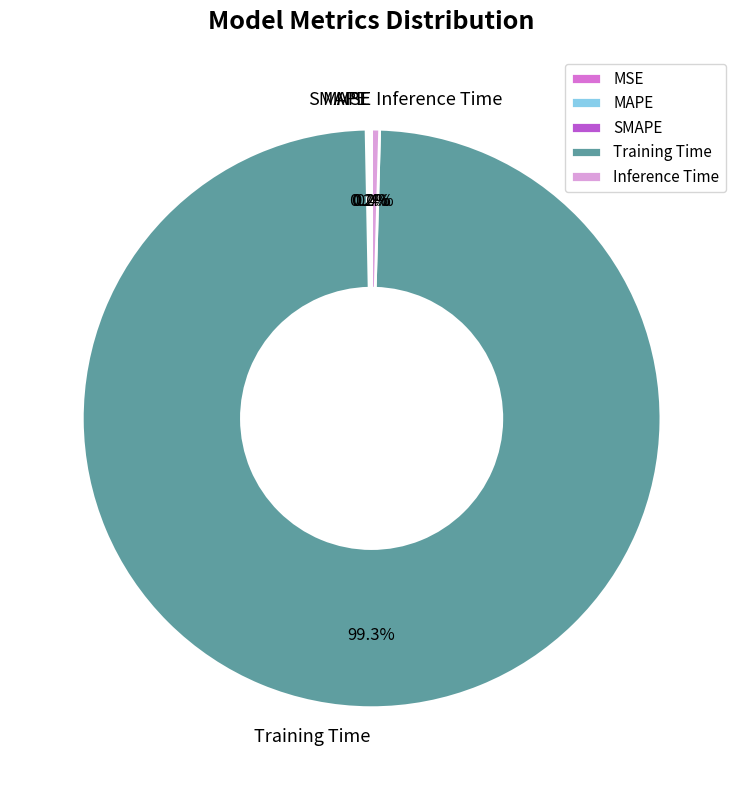

Which category has the biggest portion of the pie?

Training Time